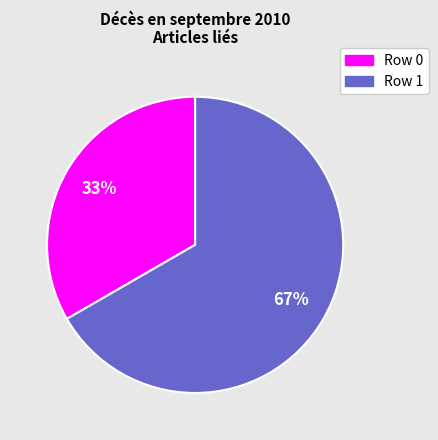

Does any single category account for the majority?

Yes